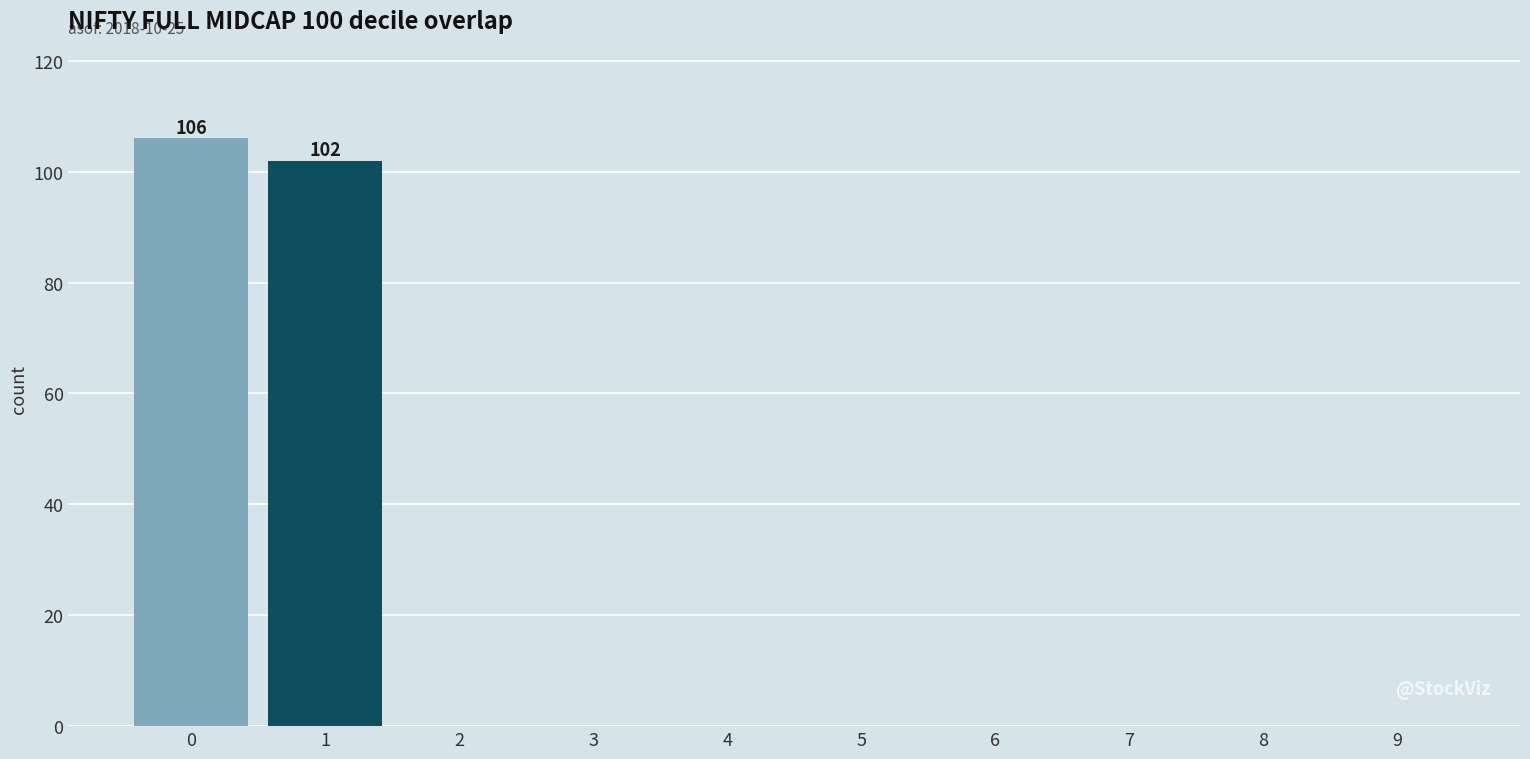

Reading right to left, extract all data points from this chart.

9=0	8=0	7=0	6=0	5=0	4=0	3=0	2=0	1=102	0=106